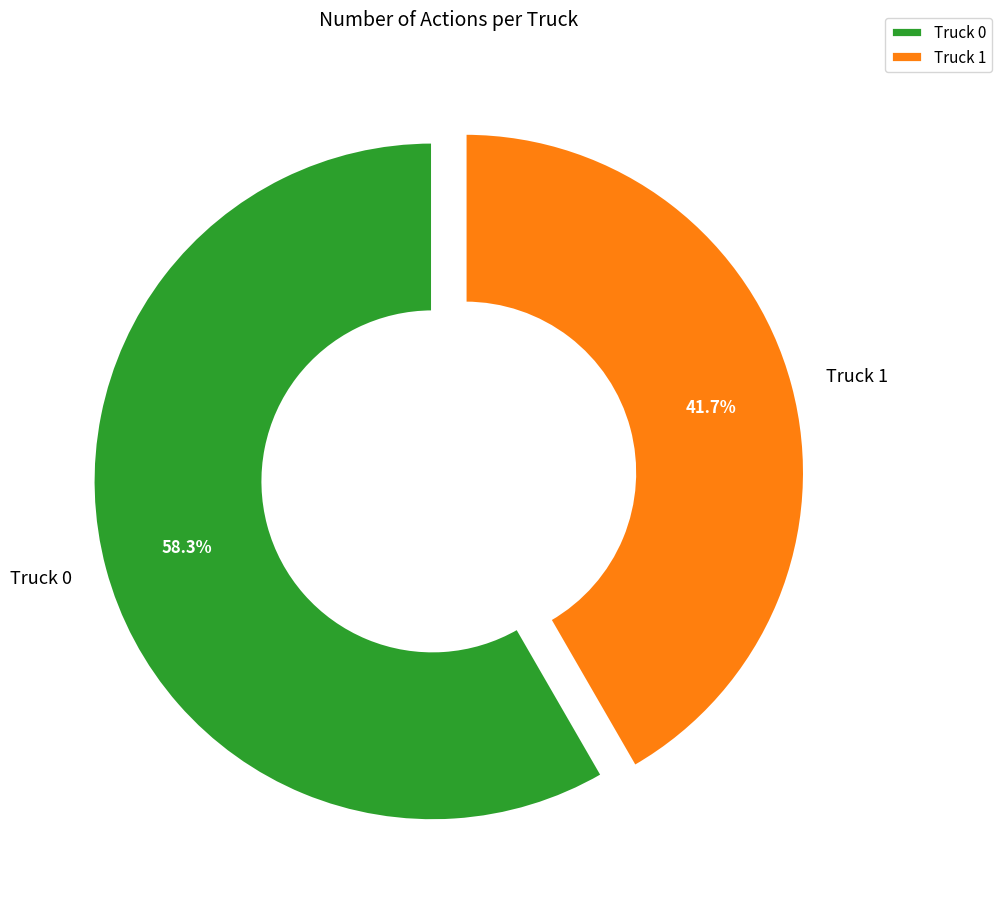

The Truck 1 slice represents 36% of the pie. True or false?

False